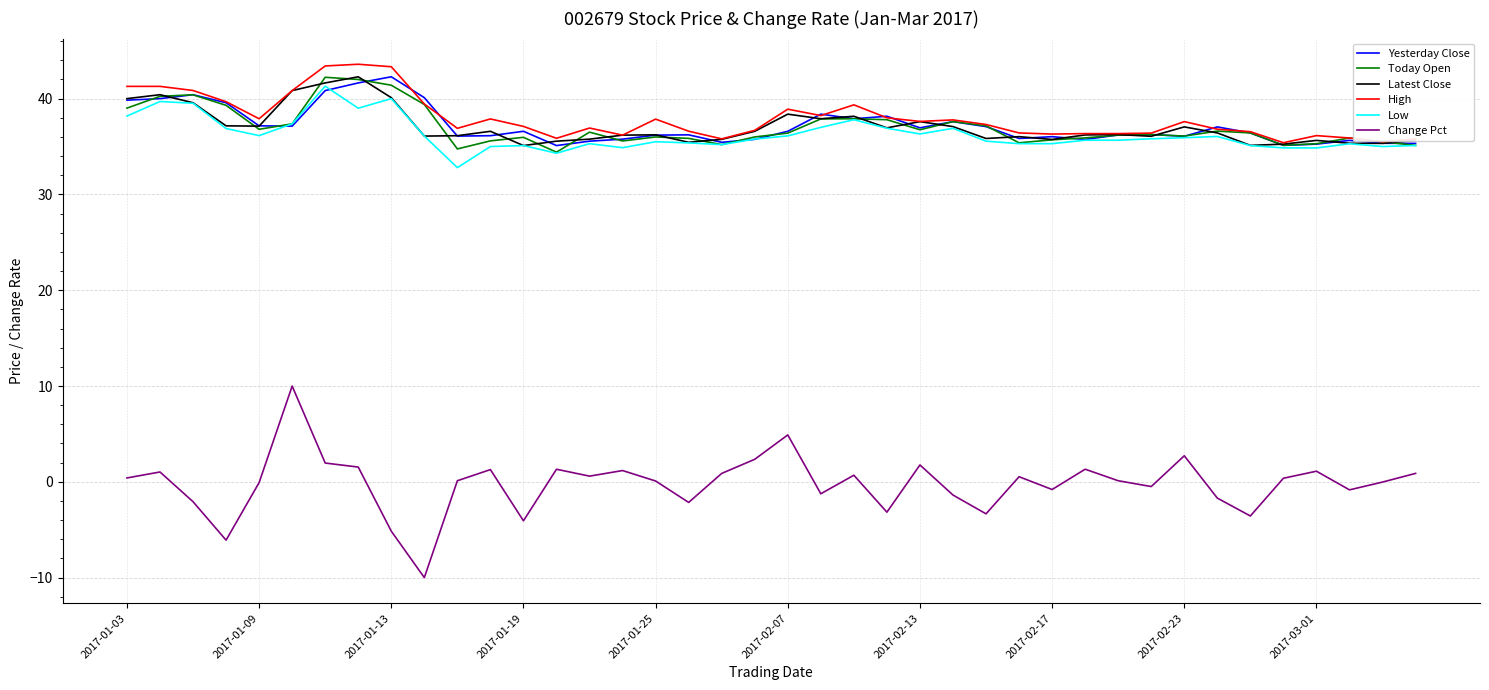

What is the minimum value for Low?

32.8